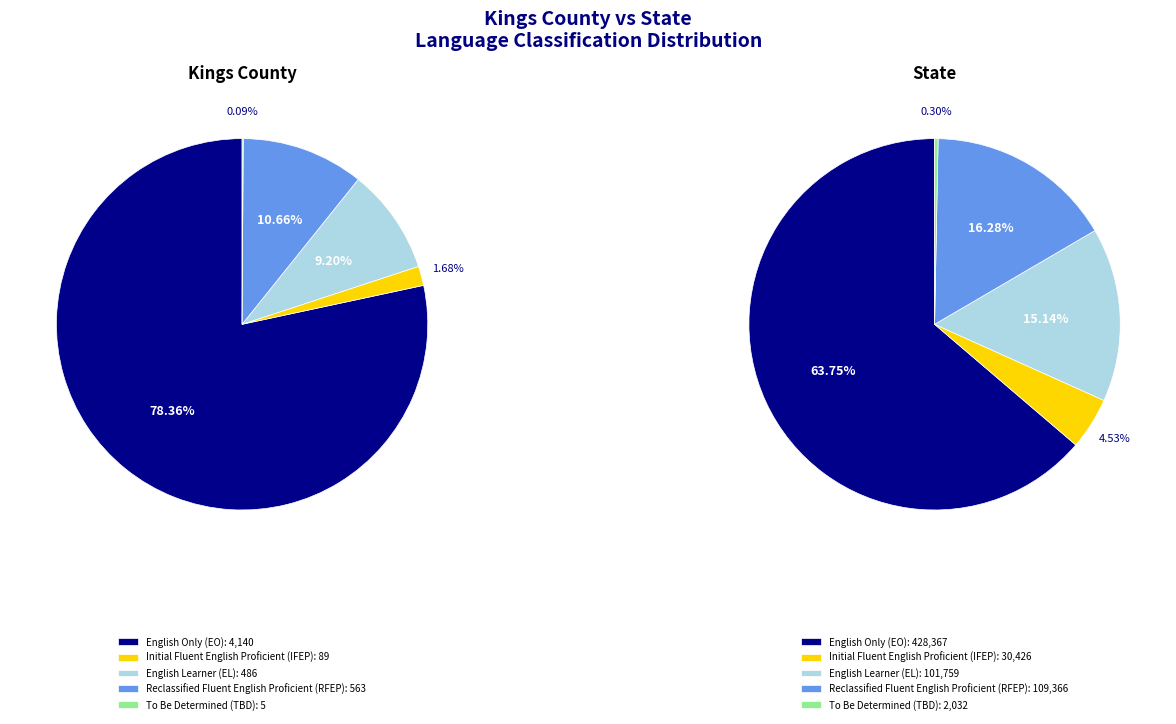

What is the spread (max minus min) of values at To Be Determined (TBD)?

2027